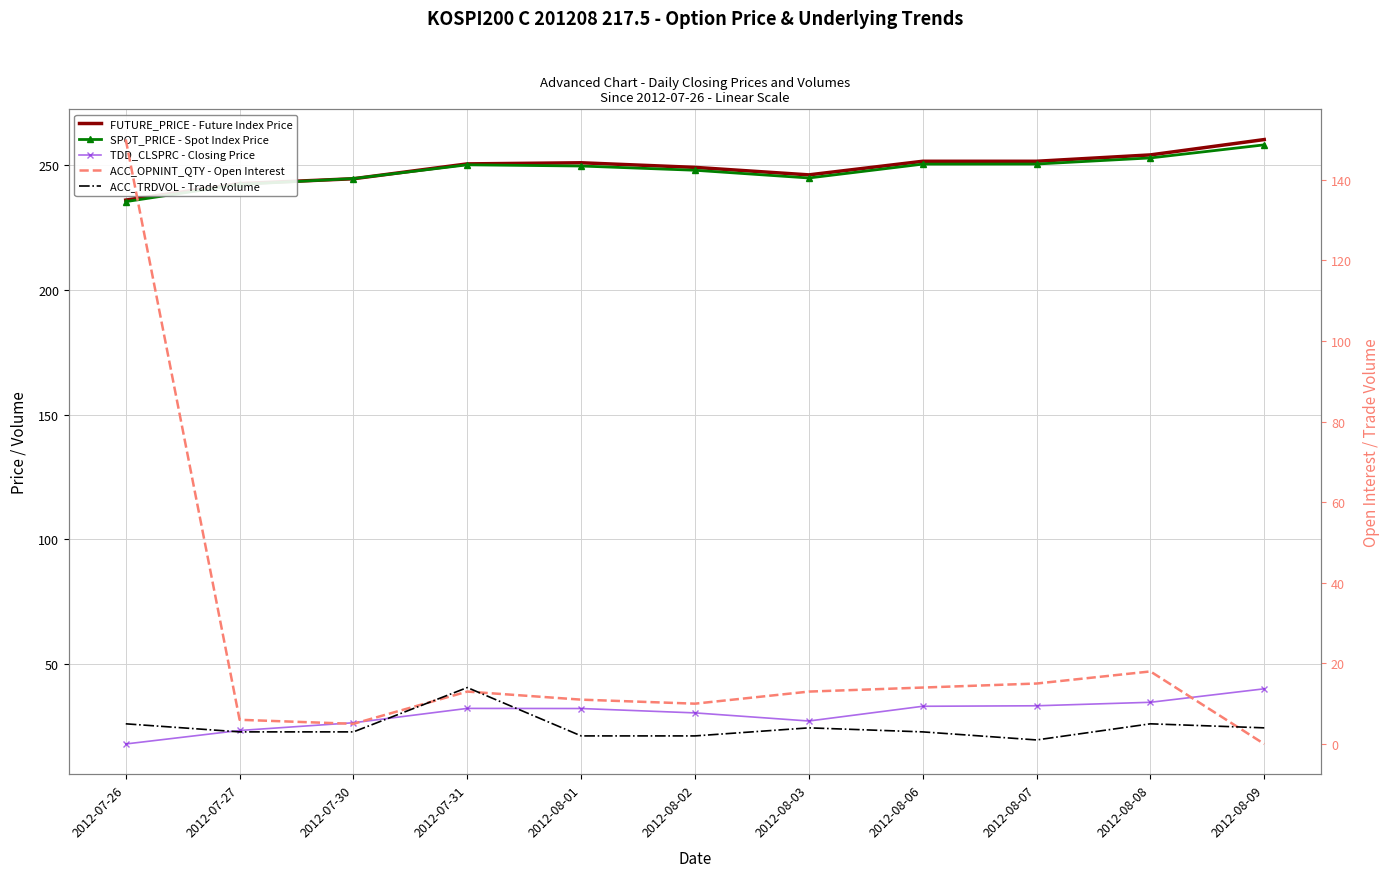

At 2012-08-09, list the series in order from largest to smallest.

FUTURE_PRICE - Future Index Price, SPOT_PRICE - Spot Index Price, TDD_CLSPRC - Closing Price, ACC_TRDVOL - Trade Volume, ACC_OPNINT_QTY - Open Interest